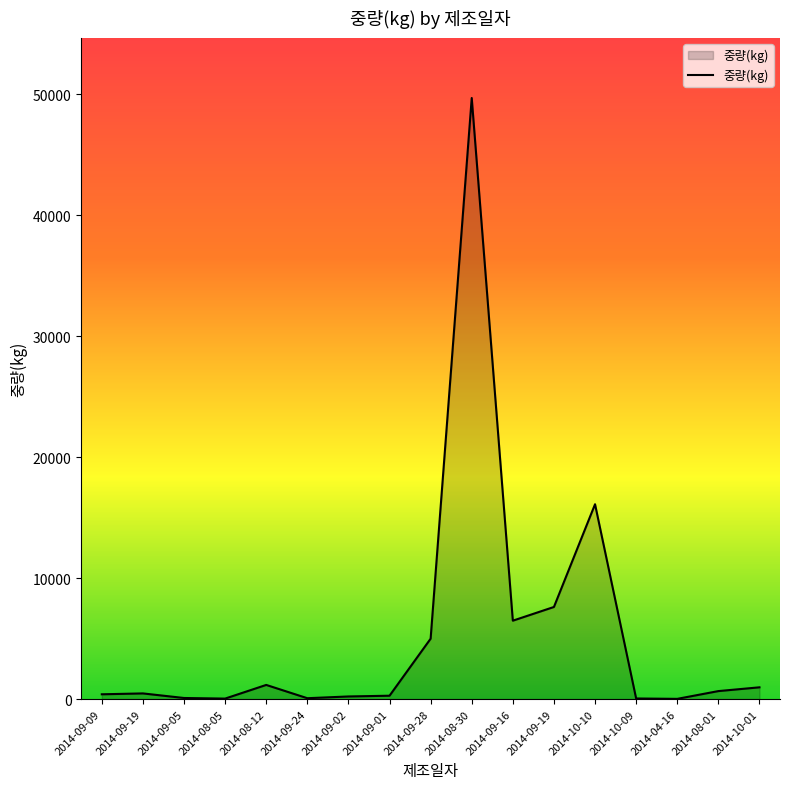

How many lines are shown in the chart?

1